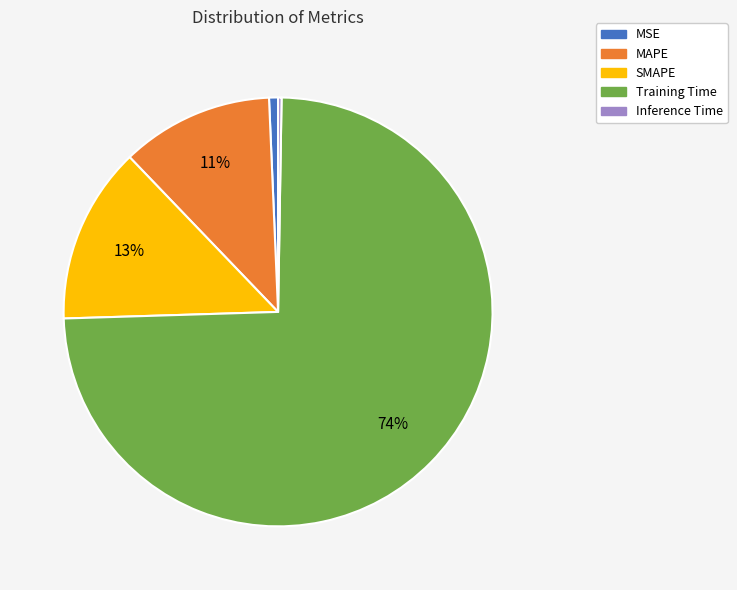

Is it true that MAPE is 1% of the pie?

False